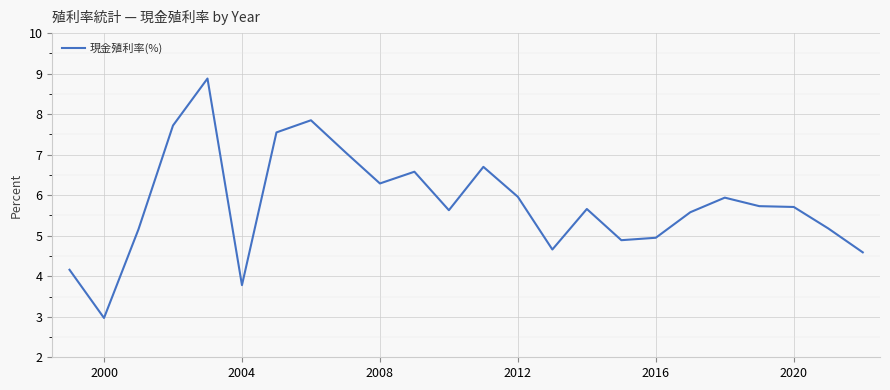

How many lines are shown in the chart?

1